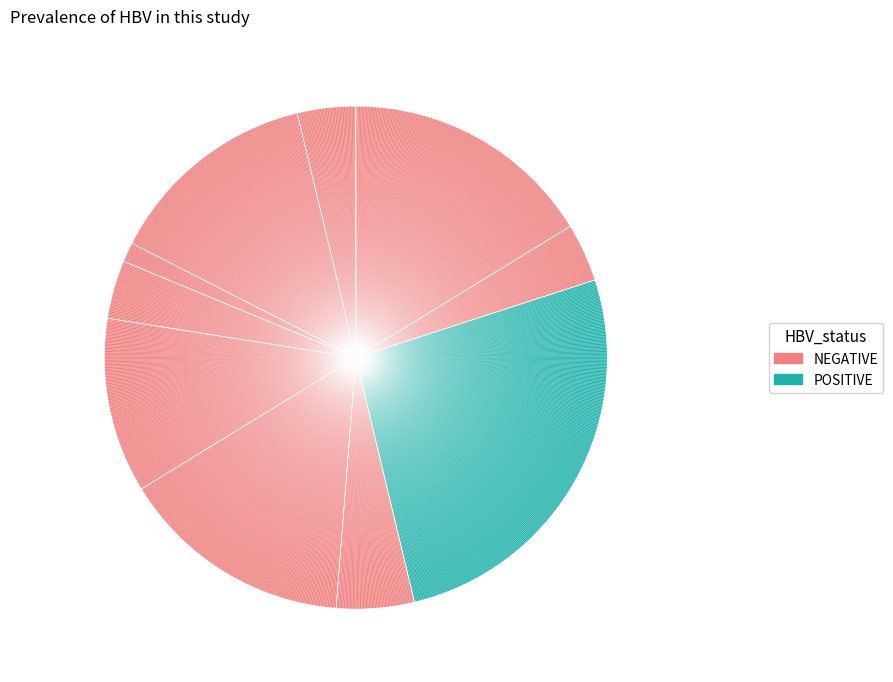

How many slices are in this pie chart?

10